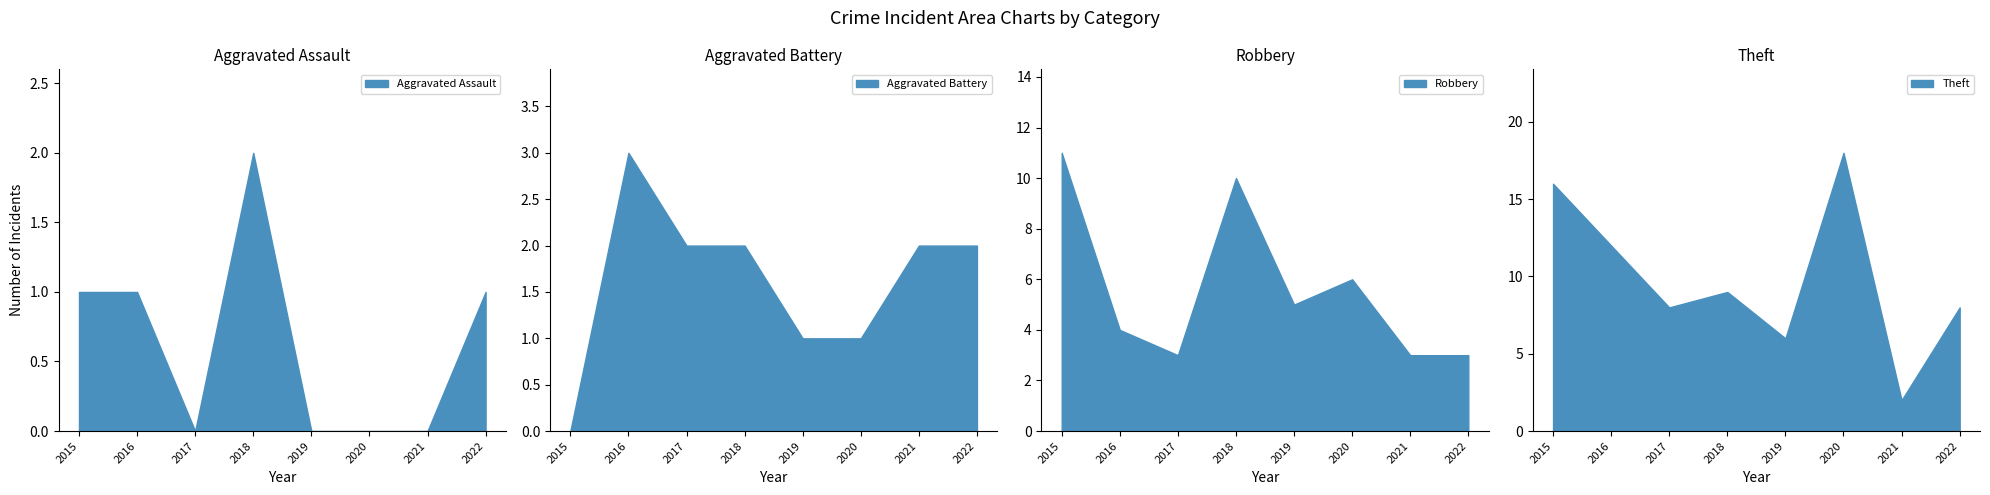

Is it true that Theft equals 25 at 2015?

False